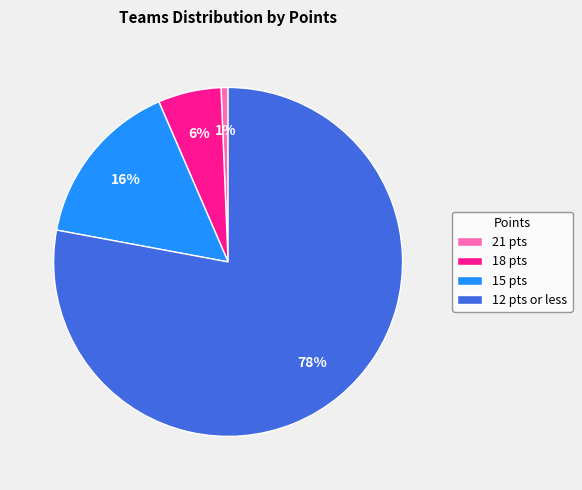

Which has a higher value, 21 pts or 15 pts?

15 pts